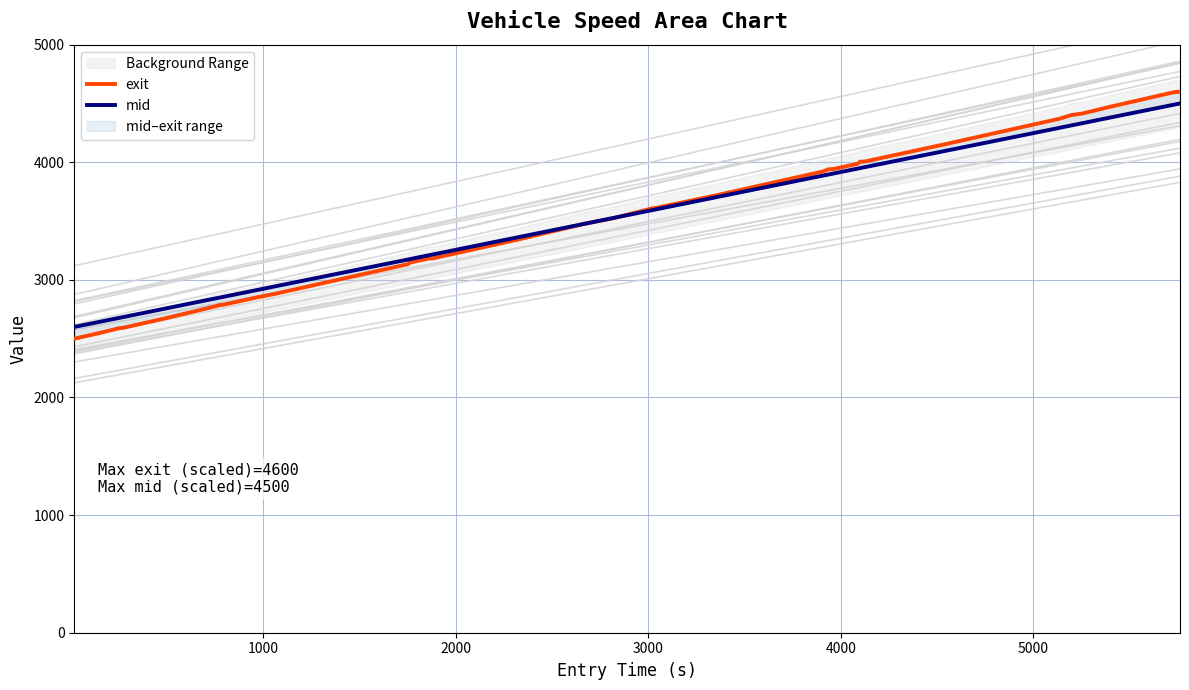

Reading right to left, list all the values displayed in this chart.

exit: 4600.0	4597.5	4465.8	4415.3	4401.7	4369.8	4148.7	4006.8	4004.7	3988.0	3941.9	3940.4	3922.8	3900.8	3816.4	3720.3	3610.5	3609.5	3523.8	3477.9	3337.2	3297.6	3183.6	3181.6	3148.6	3133.0	3031.4	2938.1	2911.6	2880.6	2852.3	2787.3	2786.4	2753.5	2672.0	2610.5	2591.9	2589.7	2544.3	2500.0
mid: 4500.0	4491.3	4374.8	4333.0	4313.9	4292.4	4092.0	3958.7	3950.3	3946.3	3904.0	3895.8	3887.4	3867.5	3791.2	3704.3	3598.4	3594.3	3526.2	3477.6	3357.5	3321.4	3216.7	3209.2	3177.6	3172.8	3080.7	2996.2	2972.3	2944.2	2915.2	2854.6	2850.7	2824.0	2755.5	2699.9	2683.3	2677.2	2640.0	2600.0